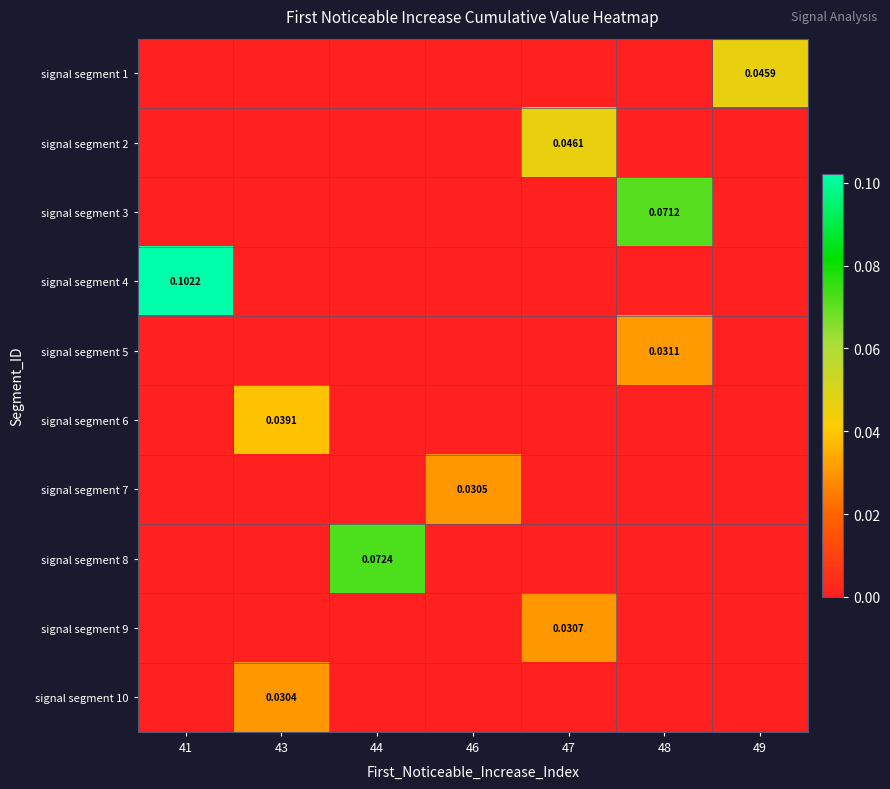

Reading left to right, list all the values displayed in this chart.

row_0: 0.0	0.0	0.0	0.0	0.0	0.0	0.0
row_1: 0.0	0.0	0.0	0.0	0.0	0.0	0.0
row_2: 0.0	0.0	0.0	0.0	0.0	0.1	0.0
row_3: 0.1	0.0	0.0	0.0	0.0	0.0	0.0
row_4: 0.0	0.0	0.0	0.0	0.0	0.0	0.0
row_5: 0.0	0.0	0.0	0.0	0.0	0.0	0.0
row_6: 0.0	0.0	0.0	0.0	0.0	0.0	0.0
row_7: 0.0	0.0	0.1	0.0	0.0	0.0	0.0
row_8: 0.0	0.0	0.0	0.0	0.0	0.0	0.0
row_9: 0.0	0.0	0.0	0.0	0.0	0.0	0.0